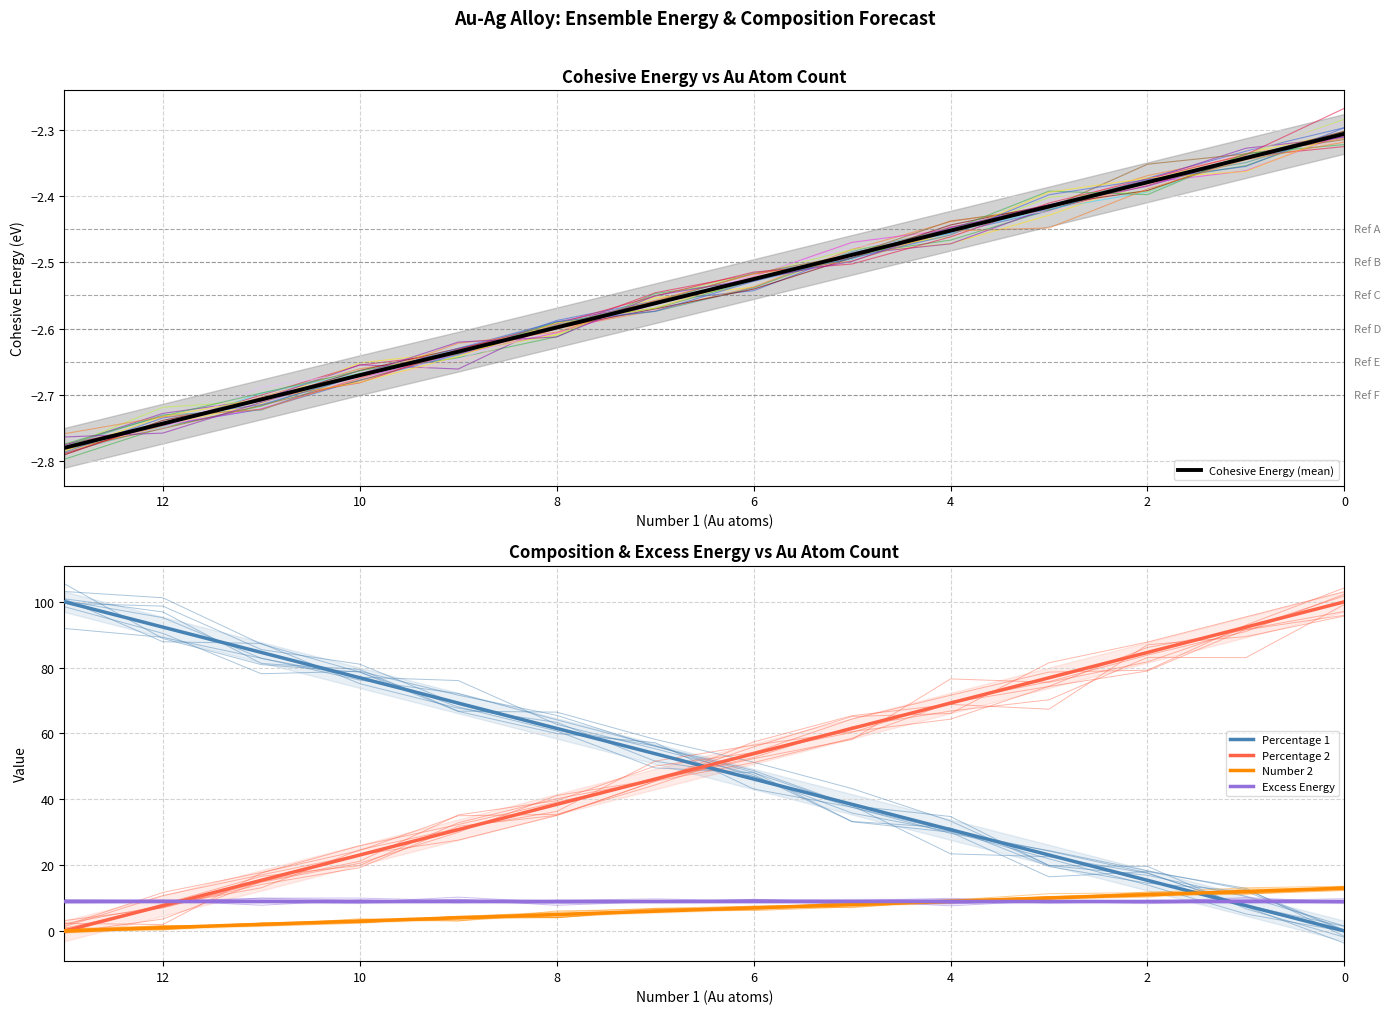

What is the difference between the maximum and minimum values in the Number 2 series?

13.0